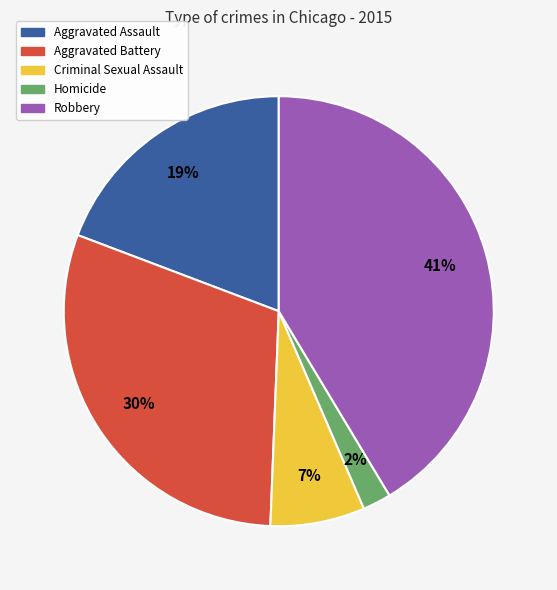

To the nearest percent, what portion does Robbery represent?

41%